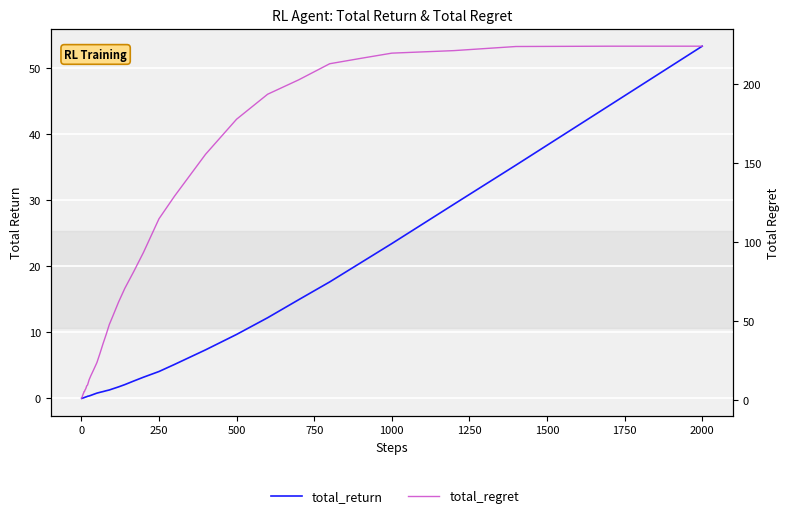

Reading left to right, list all the values displayed in this chart.

total_return: 0.0	0.0	0.0	0.0	0.1	0.1	0.1	0.1	0.1	0.1	0.2	0.2	0.2	0.3	0.4	0.4	0.6	0.8	0.9	1.0	1.2	1.3	1.4	1.7	2.1	2.6	3.2	4.1	5.1	7.3	9.7	12.2	14.9	17.6	20.5	23.4	29.4	35.3	44.3	53.3
total_regret: 1.0	1.7	2.0	3.0	3.2	3.9	4.2	5.0	5.3	5.3	6.4	7.0	8.8	9.5	12.8	15.1	19.3	23.6	29.5	35.7	41.5	47.7	52.4	62.0	70.6	81.7	93.3	114.6	128.9	155.4	177.6	193.4	202.5	212.7	216.1	219.4	221.0	223.6	223.8	223.8